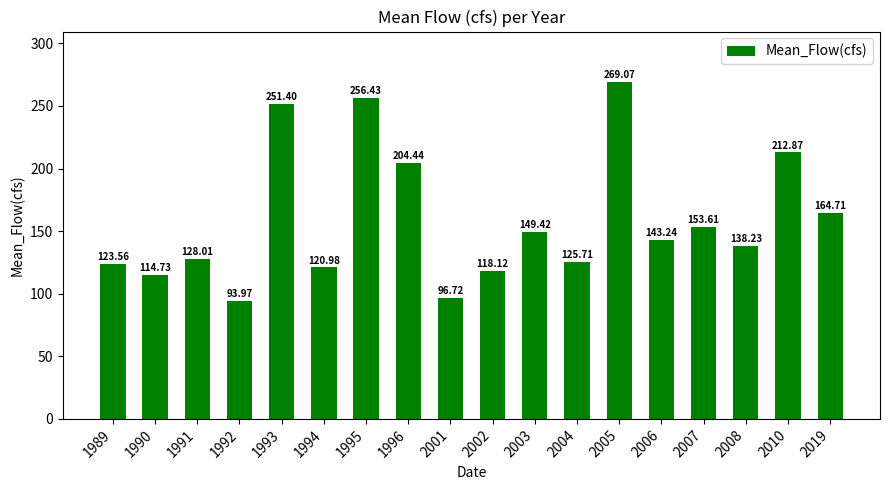

Reading left to right, what are all the values shown in this chart?

1989=123.6	1990=114.7	1991=128.0	1992=94.0	1993=251.4	1994=121.0	1995=256.4	1996=204.4	2001=96.7	2002=118.1	2003=149.4	2004=125.7	2005=269.1	2006=143.2	2007=153.6	2008=138.2	2010=212.9	2019=164.7